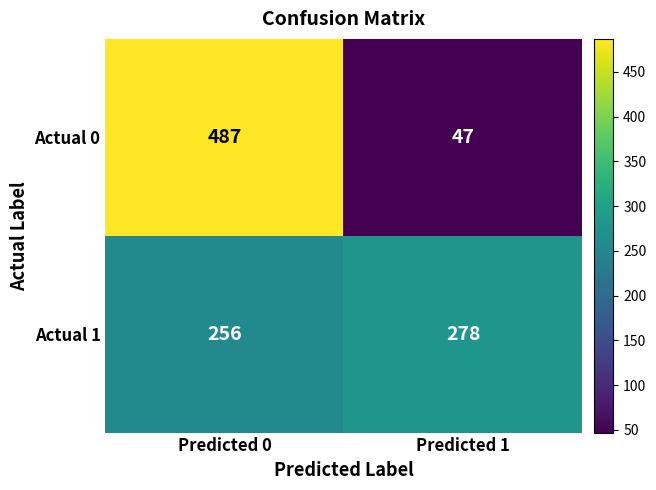

At which category is the sum across all series the highest?

Predicted 0